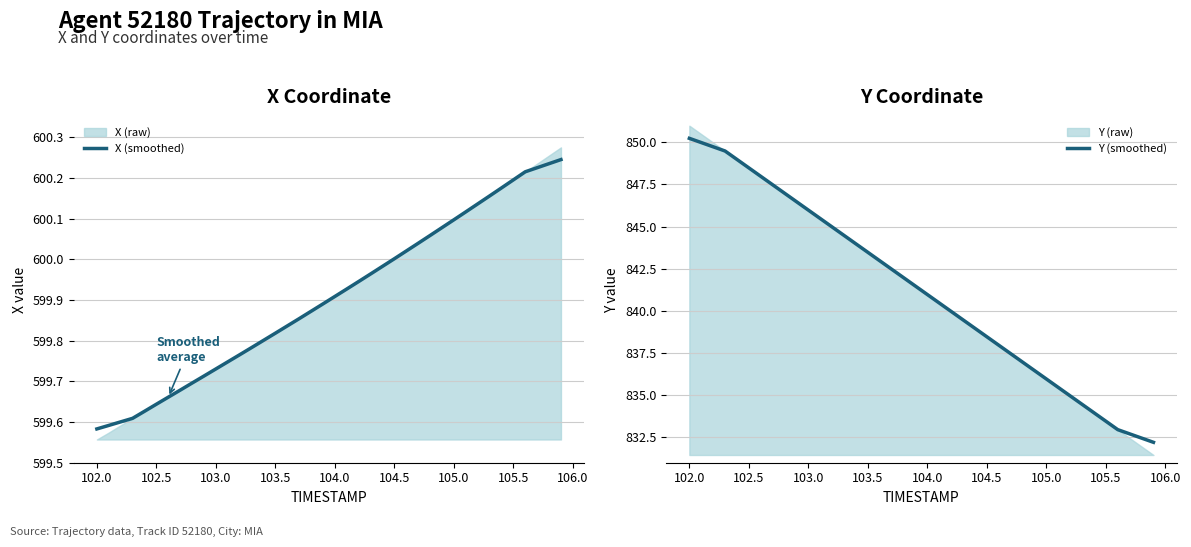

Rank the series by their maximum value, from lowest to highest.

X (smoothed), Y (smoothed)